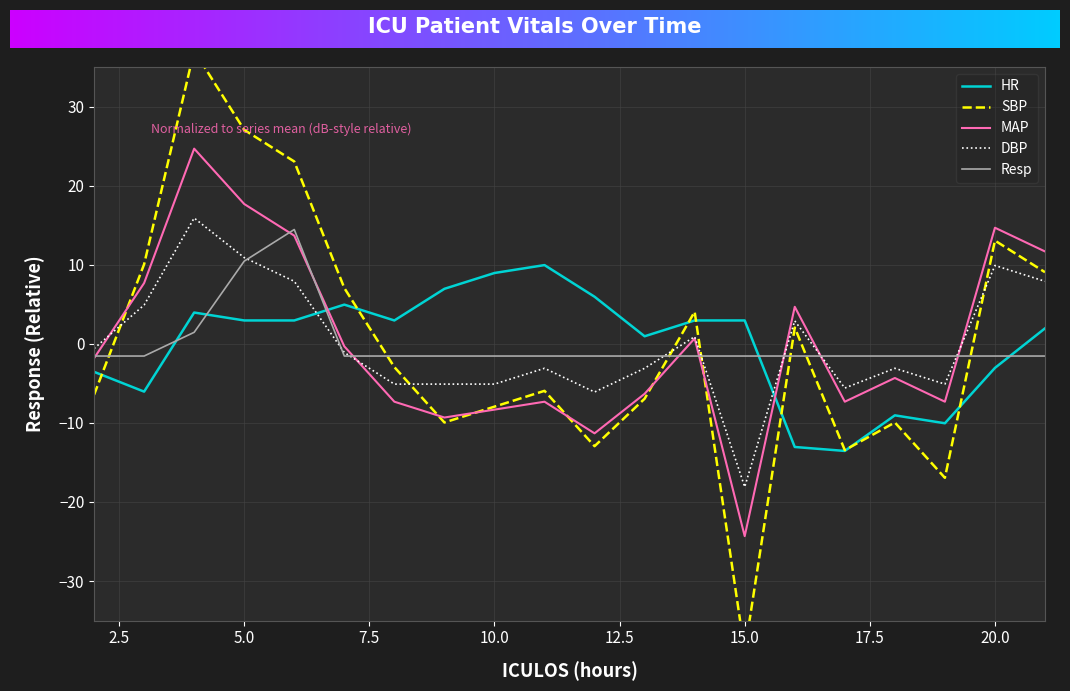

How many values in MAP are below zero?

12